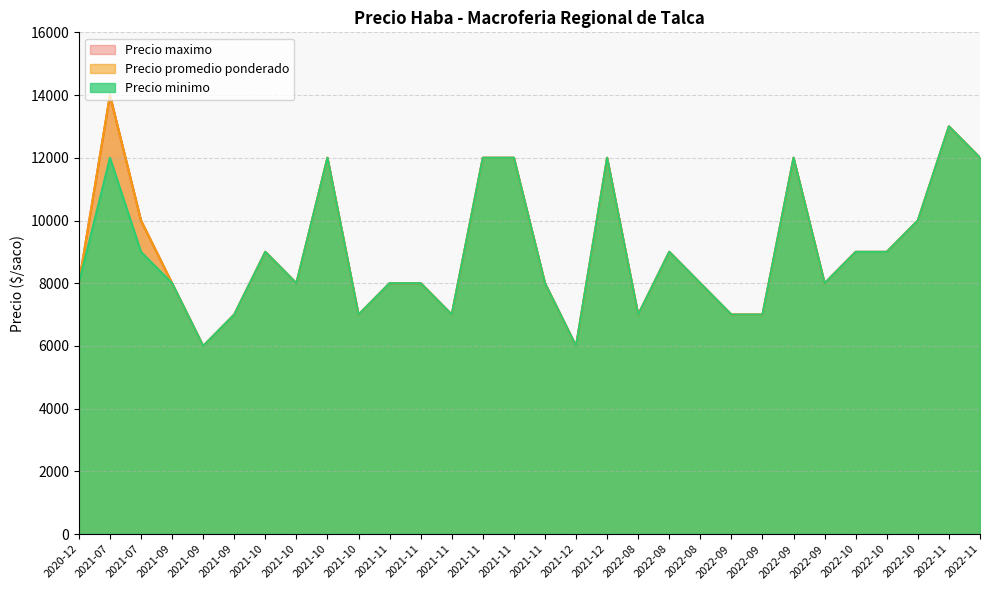

True or false: Precio maximo and Precio promedio ponderado intersect in this chart.

False